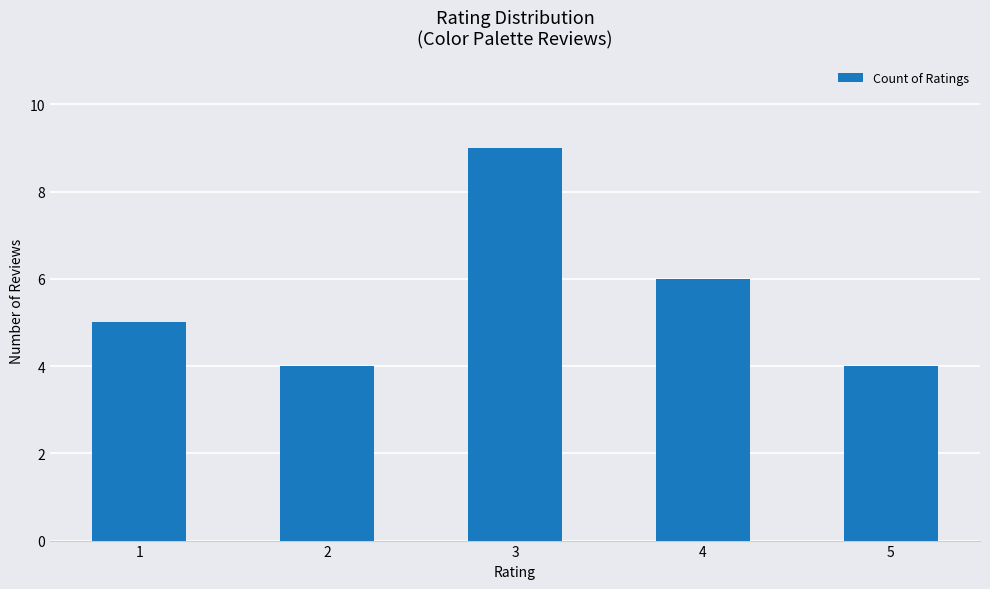

What is the difference between the values at 1 and 2?

1